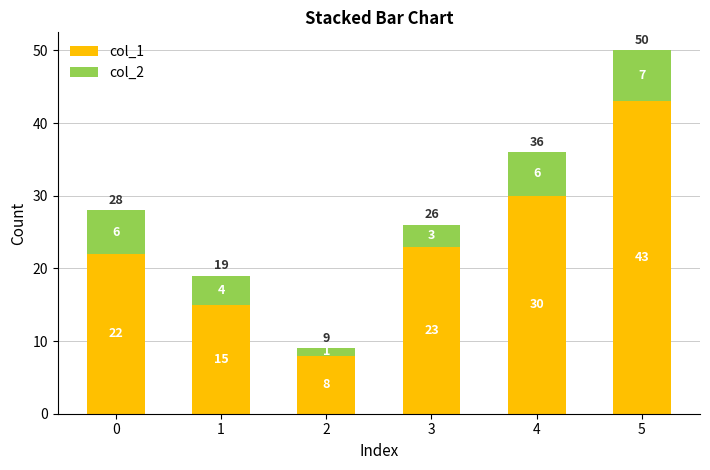

Reading left to right, what are the values for col_1?

22	15	8	23	30	43